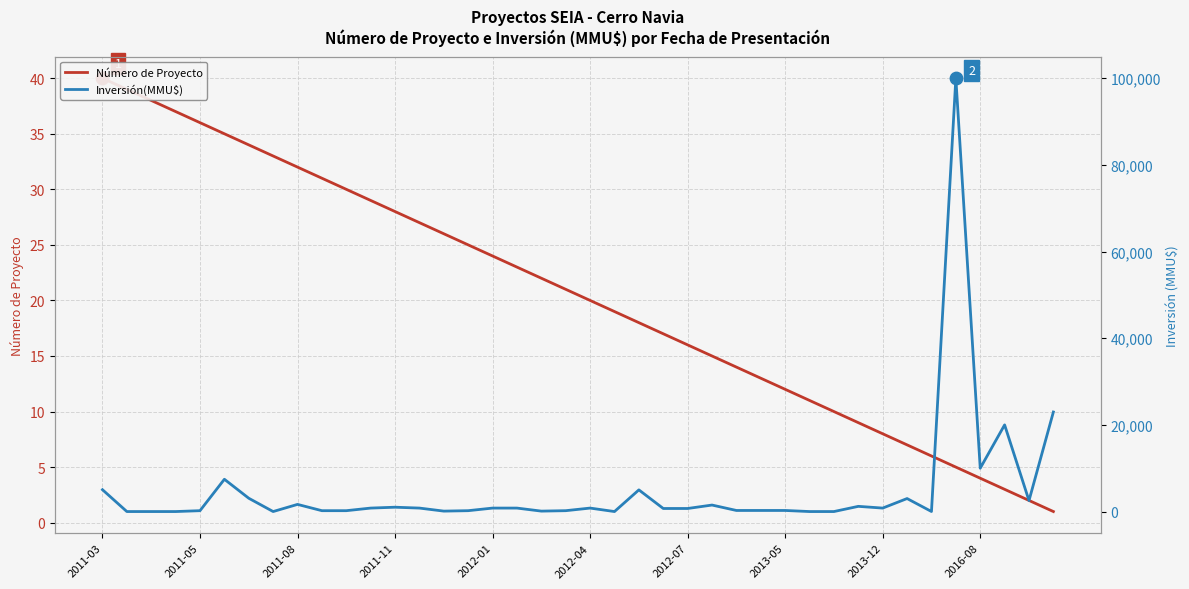

Which series contains the lowest Y value?

Inversión(MMU$)